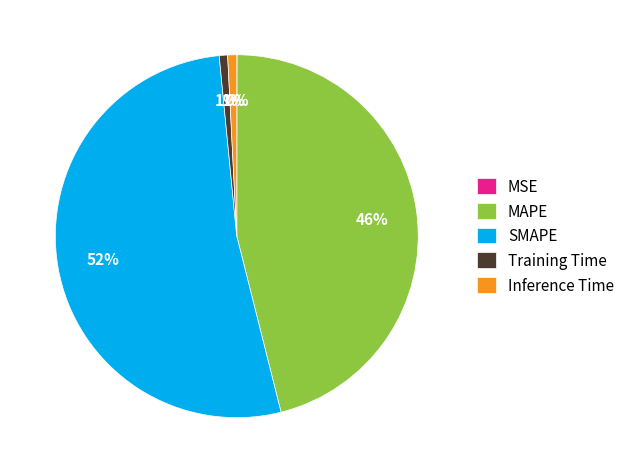

True or false: SMAPE accounts for 52% of the total.

True